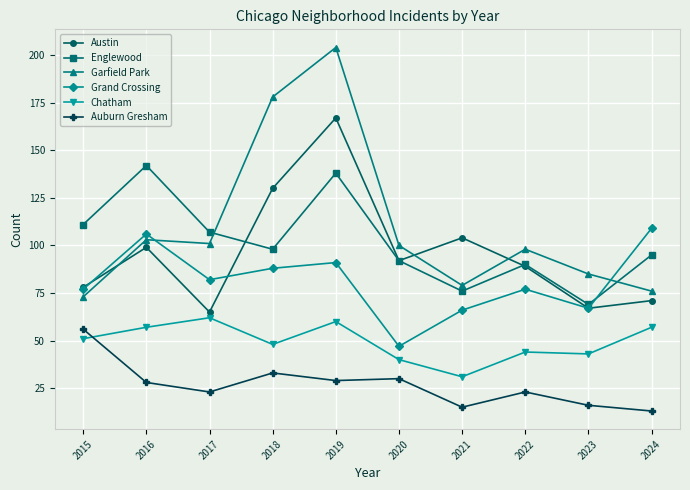

The Austin series shows 32 at 2017. True or false?

False